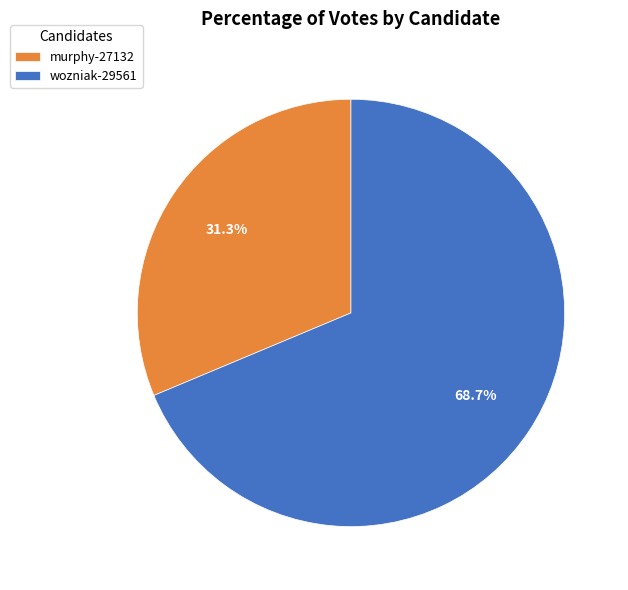

Which has a higher value, murphy-27132 or wozniak-29561?

wozniak-29561